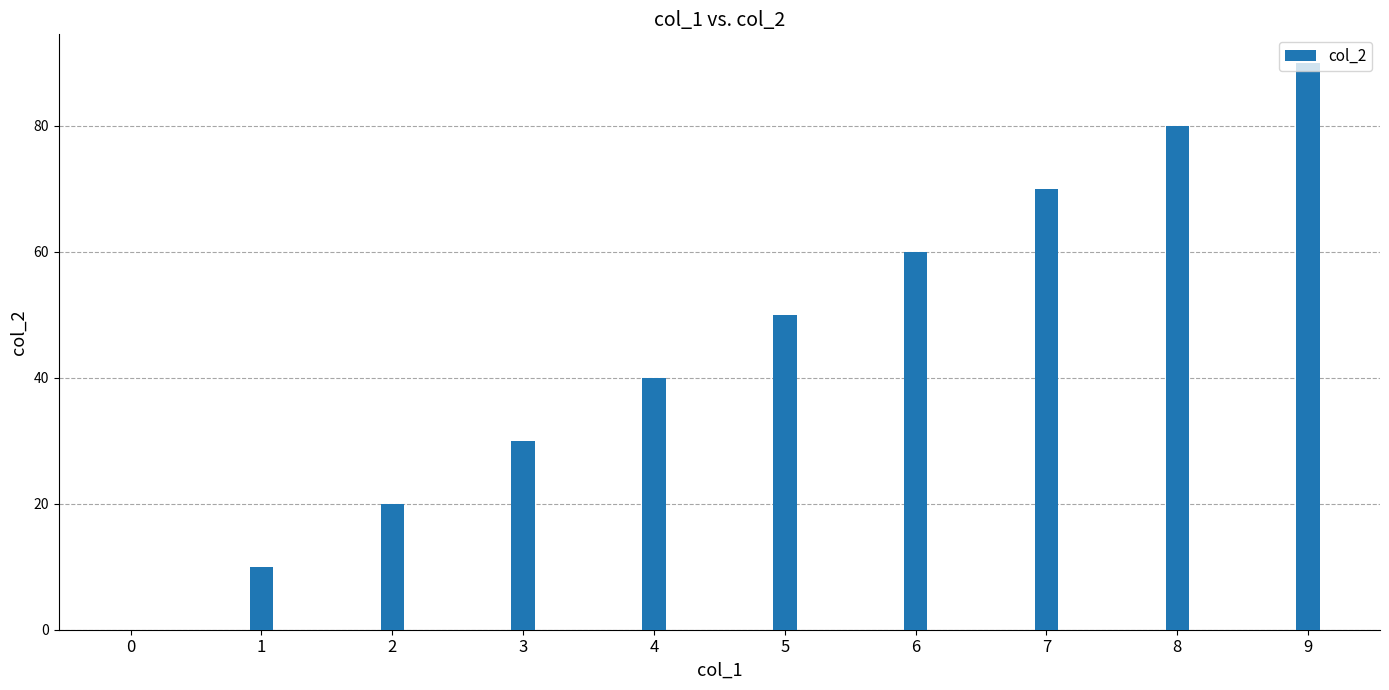

What value does the data have at 2?

20